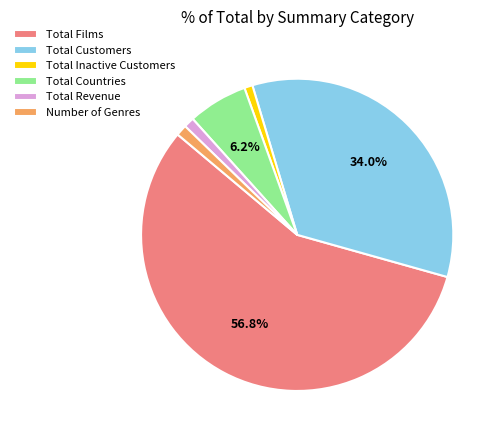

How many segments does this pie chart have?

6